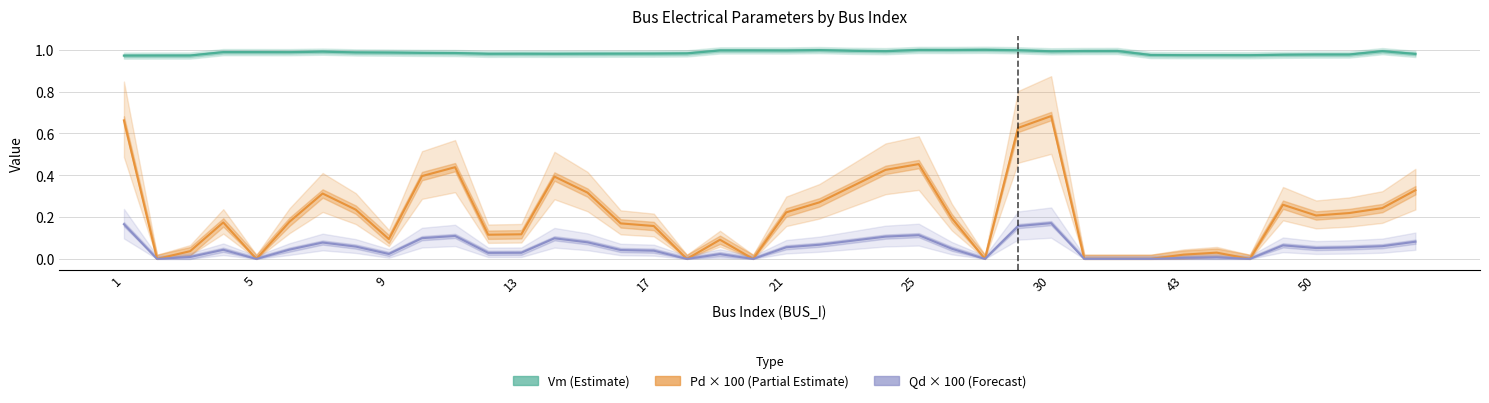

How many interior local valleys does the Pd (Estimate partial) series have?

9